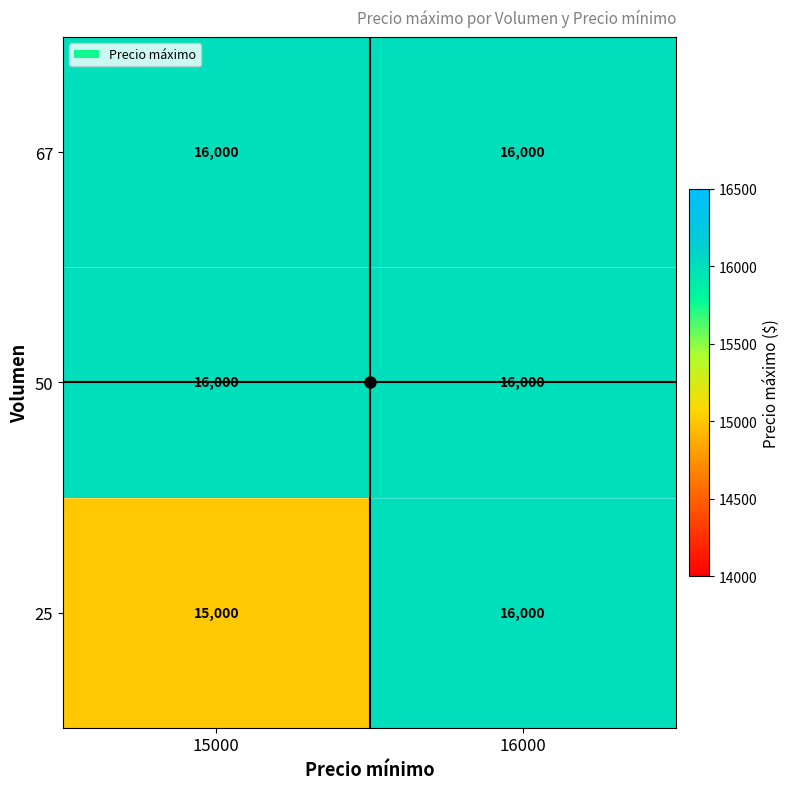

List the labels in order of 25 value, smallest first.

15000, 16000